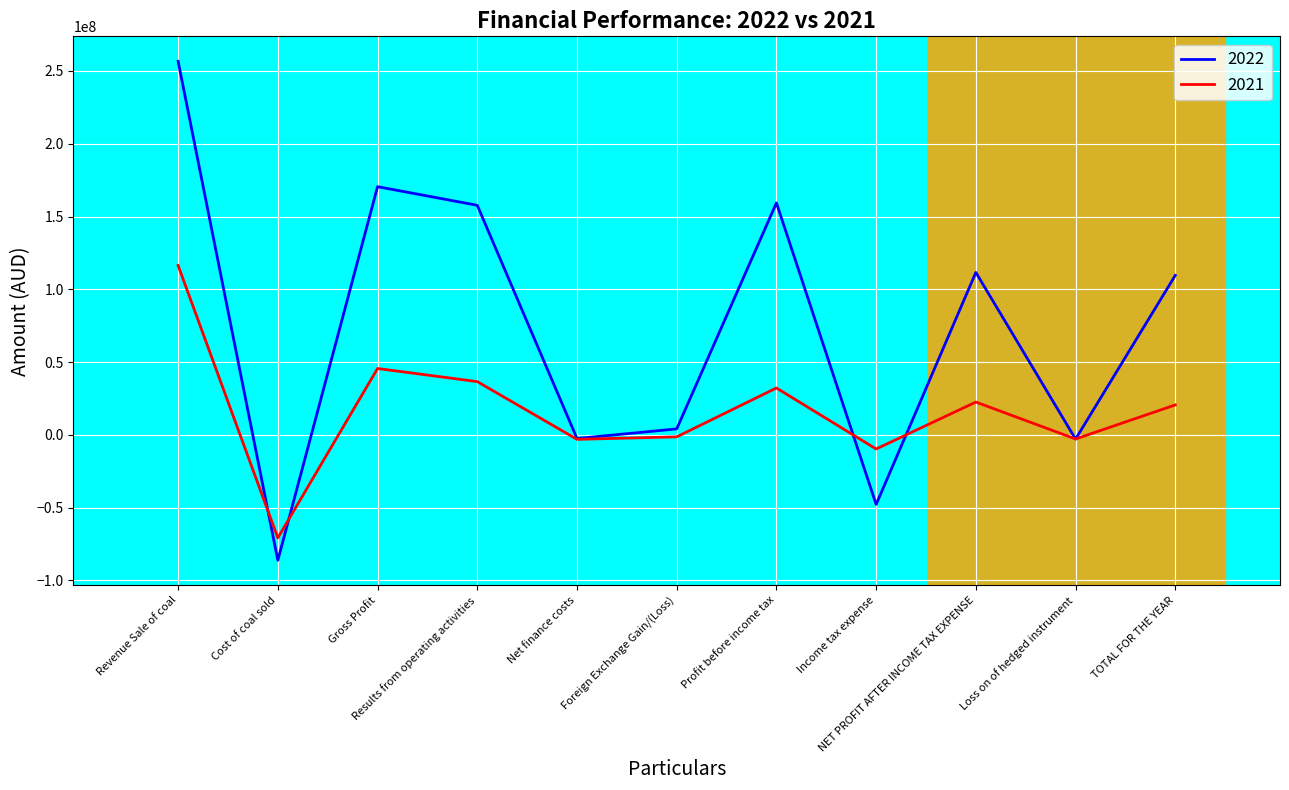

What is the average value of the 2021 series?

16943258